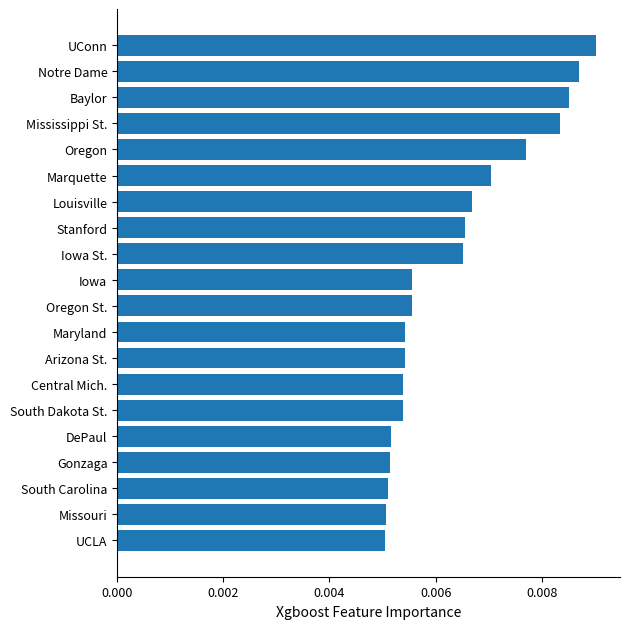

Which label corresponds to the largest value in the chart?

UConn